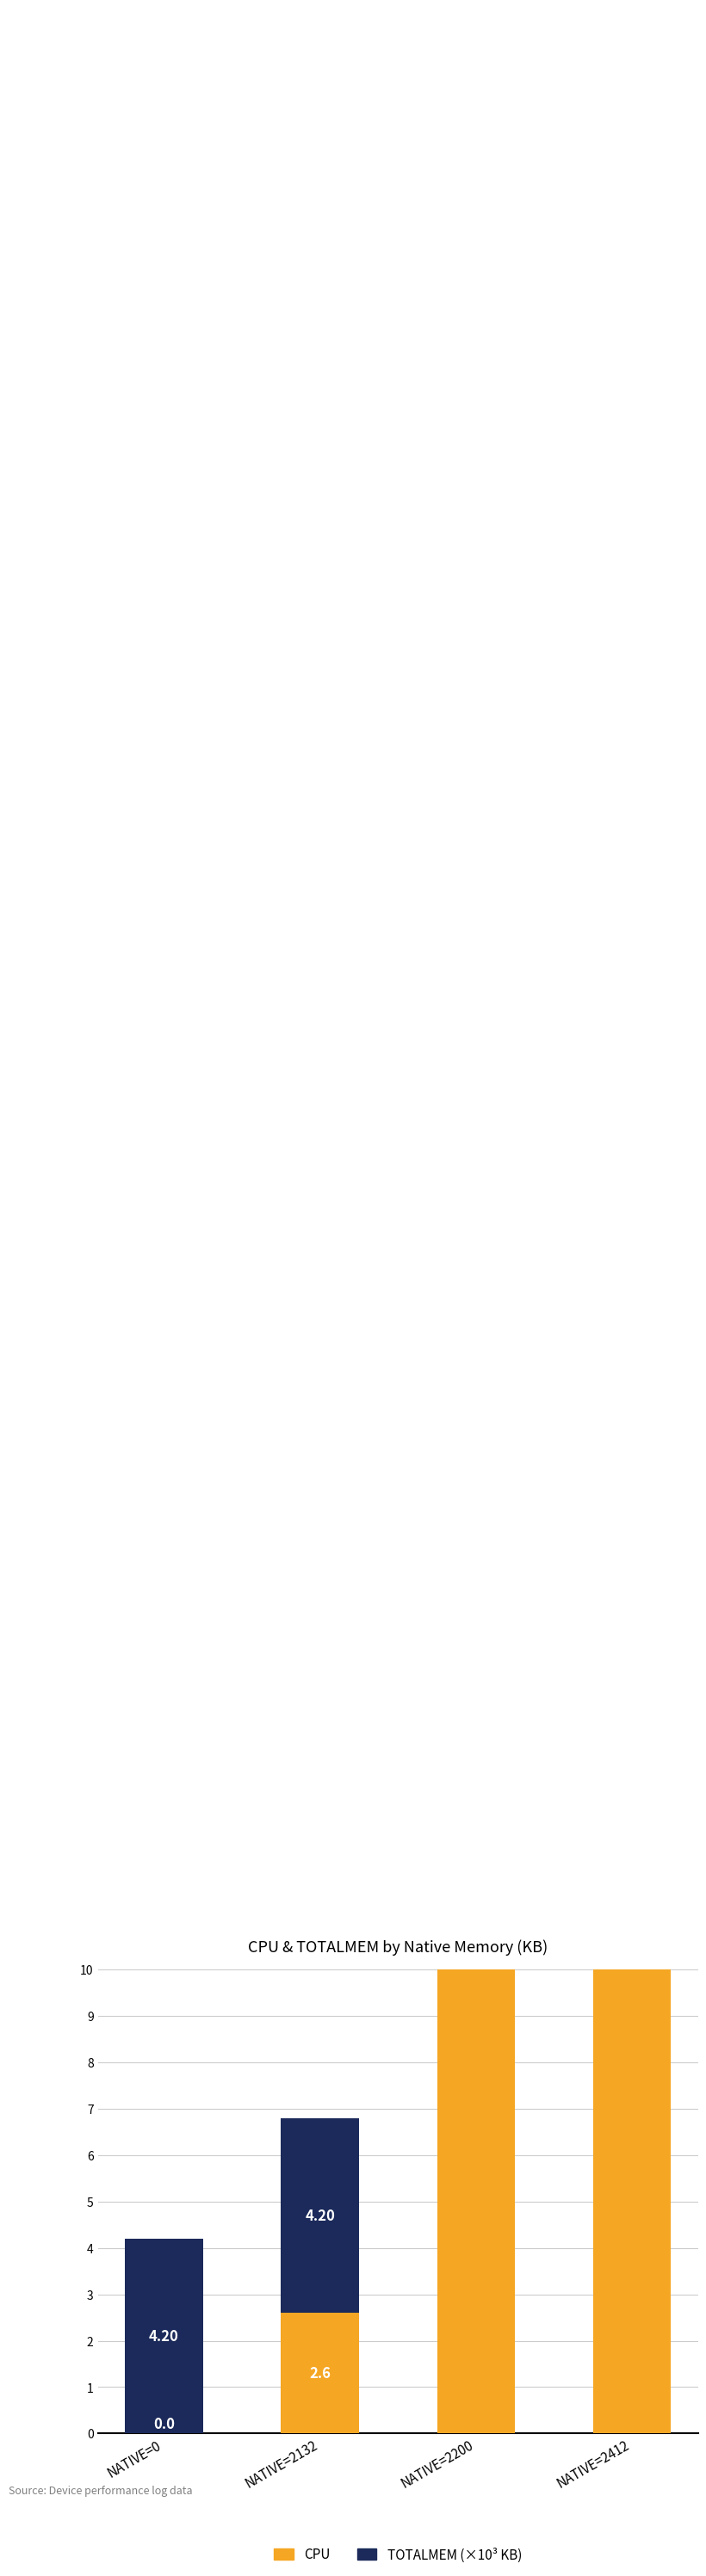

At which category is the sum across all series the highest?

NATIVE=2412